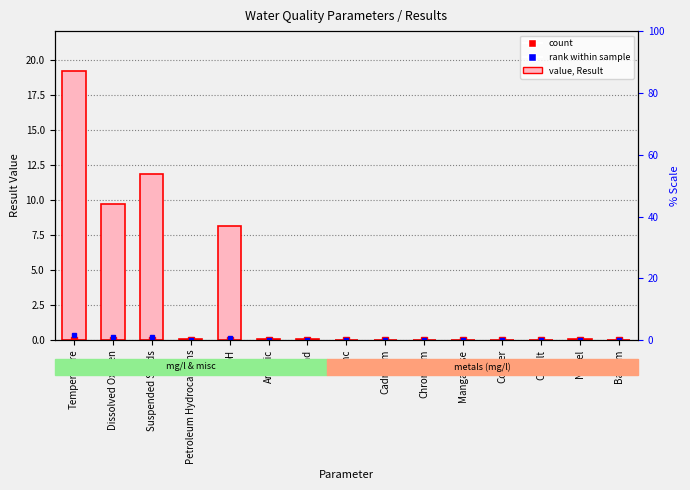

What is the label of the 11th bar from the right?

pH